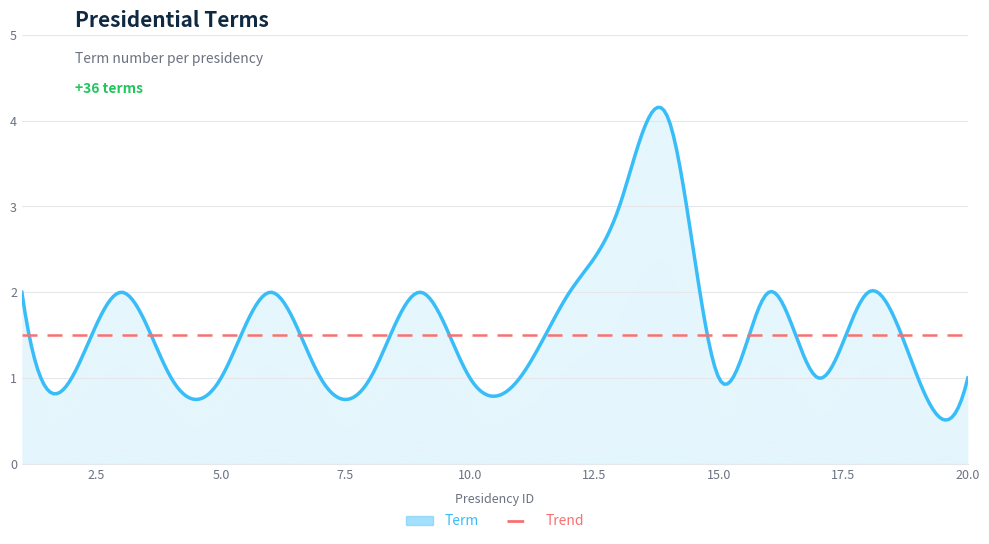

Where is the data nearest to the value 2?

1